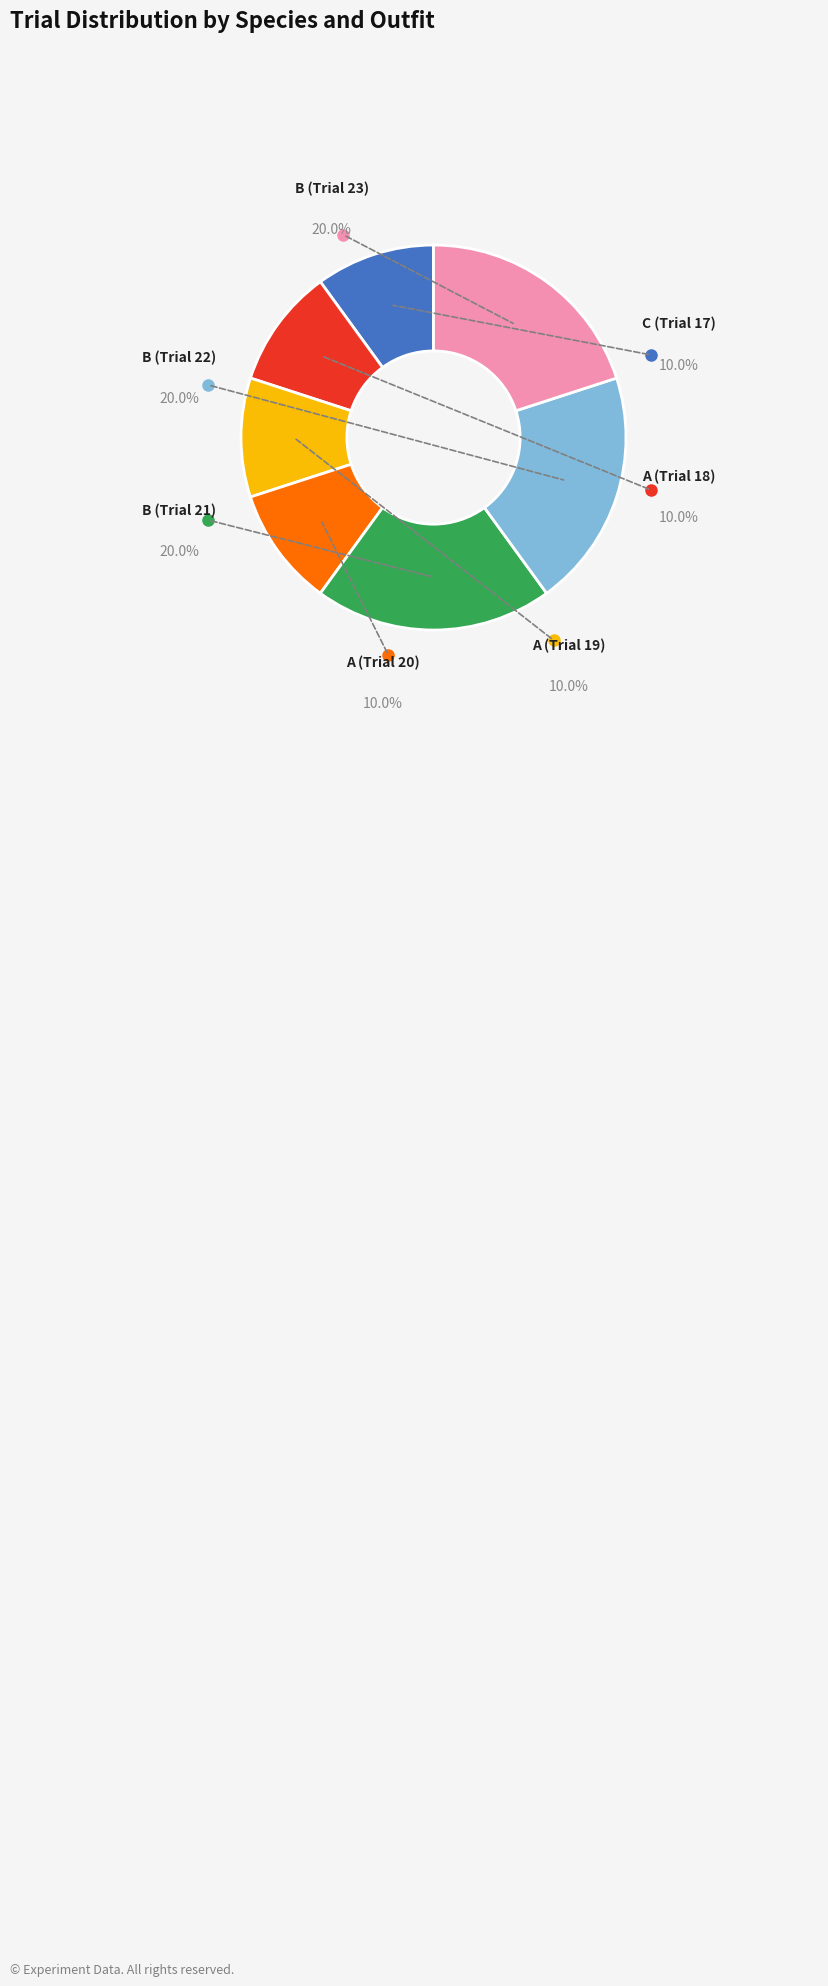

To the nearest percent, what portion does 20 represent?

10%